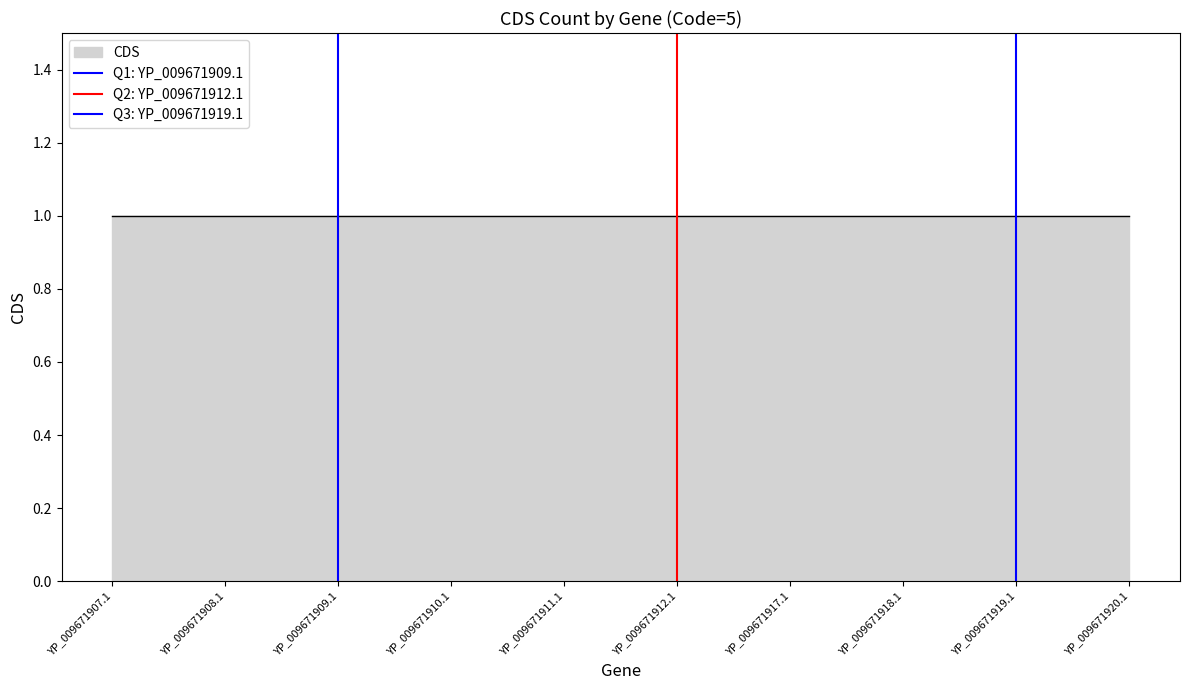

The Q3: YP_009671919.1 series shows 1 at YP_009671919.1. True or false?

True